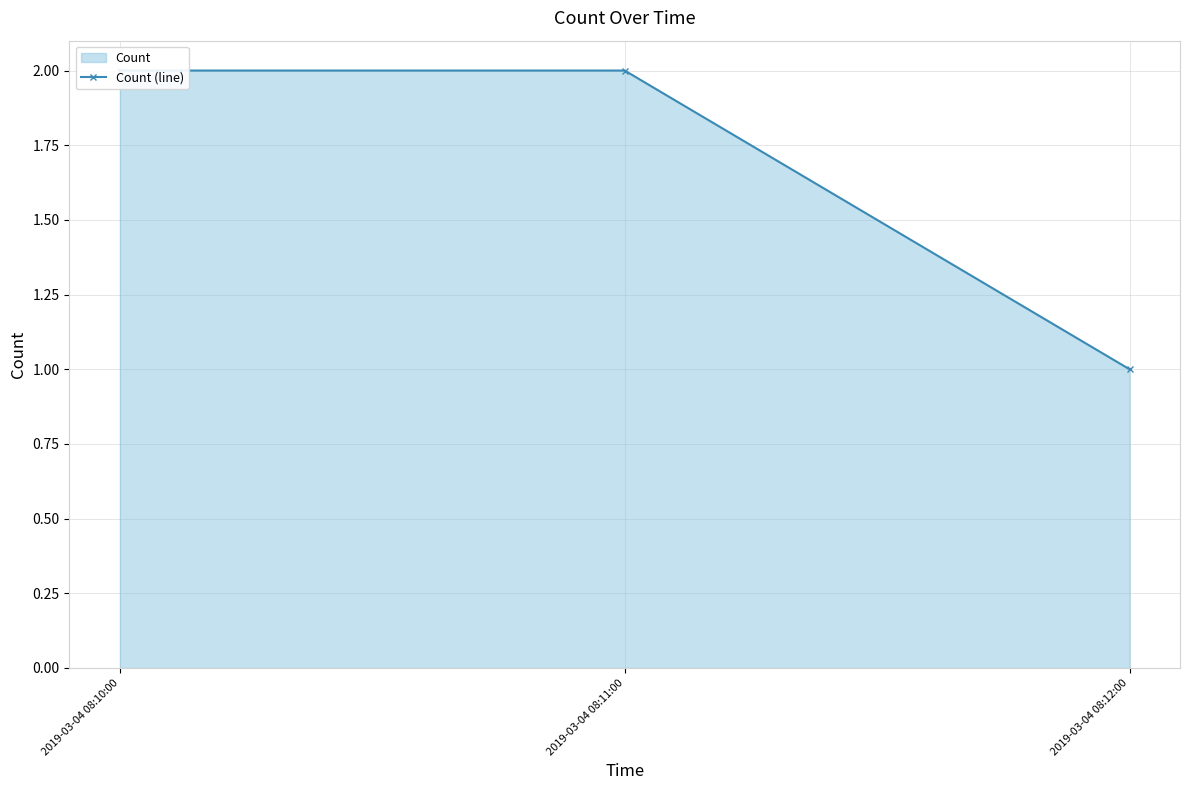

How many values are between 1 and 2?

3